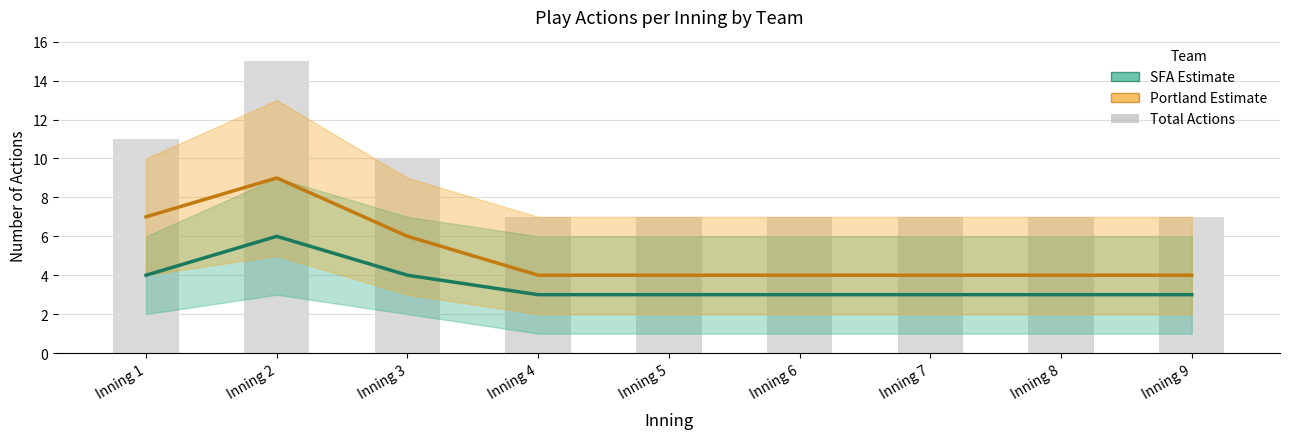

At which label is Total Actions closest to 11?

Inning 1